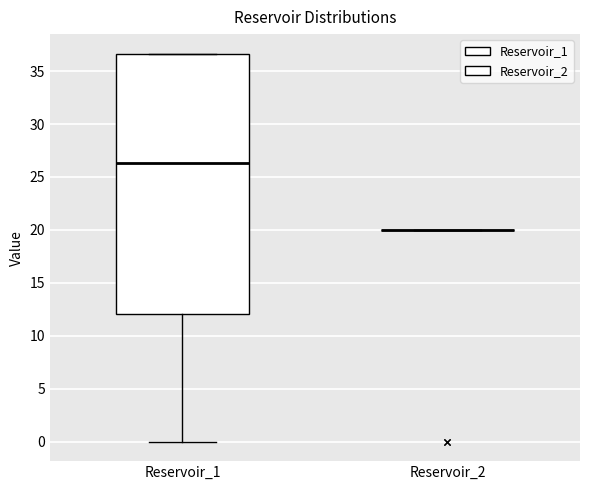

Reading left to right, read every box against the y-axis: the position of its median line, the range the box covers, and the ends of its whiskers. The values are not printed on the chart, so give them approximately, as read against the axis.

Reservoir_1: median 26.5, box 12.0 to 36.5, whiskers 0.0 to 36.5
Reservoir_2: box collapsed to a line at 20.0, whiskers 20.0 to 20.0